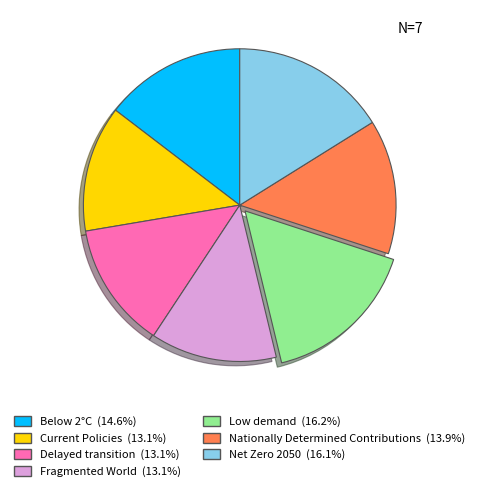

What percentage is the Low demand slice, to the nearest percent?

16%